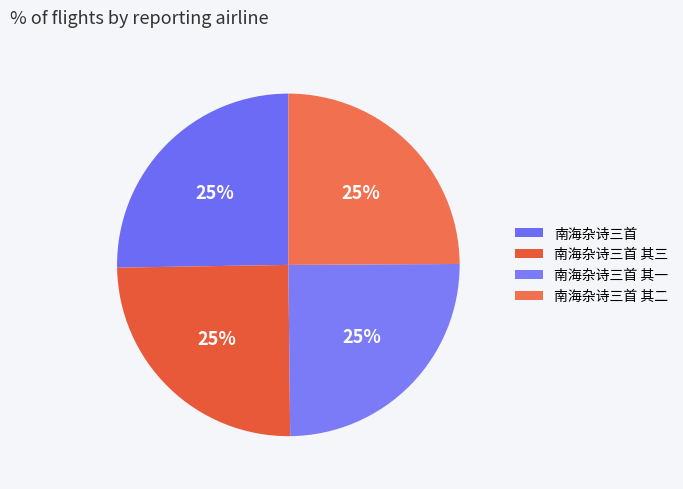

To the nearest percent, what portion does 南海杂诗三首 其三 represent?

25%